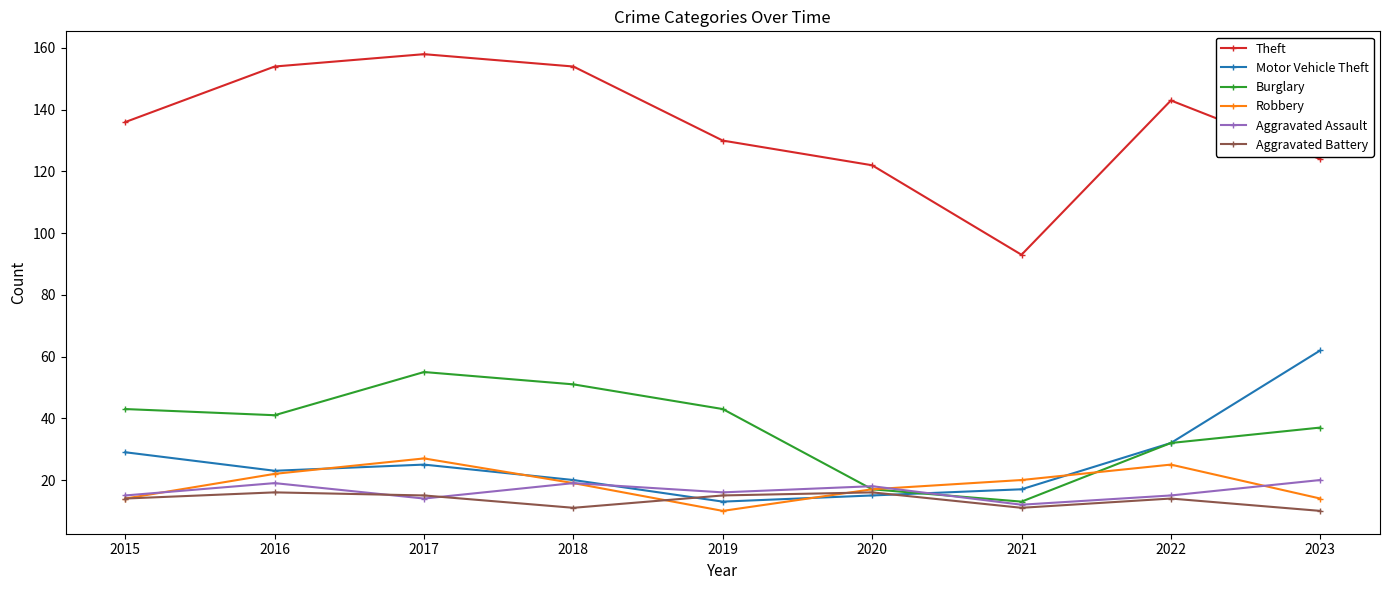

What is the difference between the second highest and minimum values in the Burglary series?

38